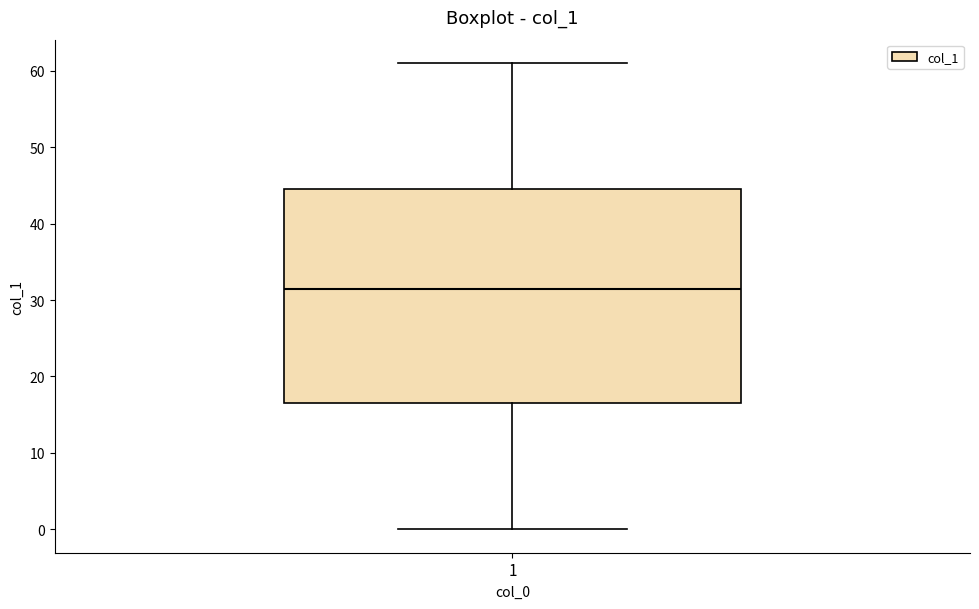

Transcribe this box plot: give where the median line is, the range the box spans, and where the two whiskers end, as read against the y-axis. The values are not printed on the chart, so give them approximately, as read against the axis.

median 32, box 17 to 45, whiskers 0 to 61